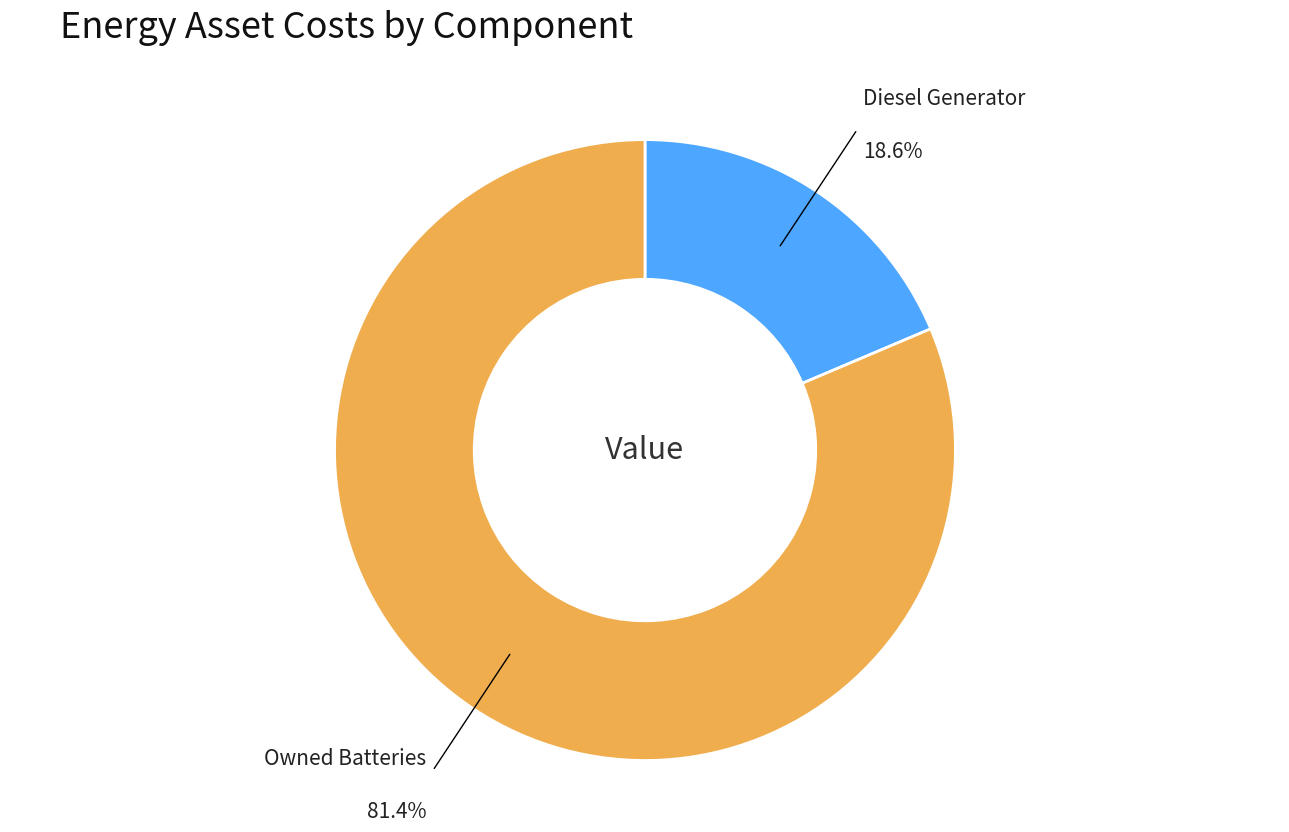

To the nearest percent, what is the difference between the largest and smallest slice percentages?

63%